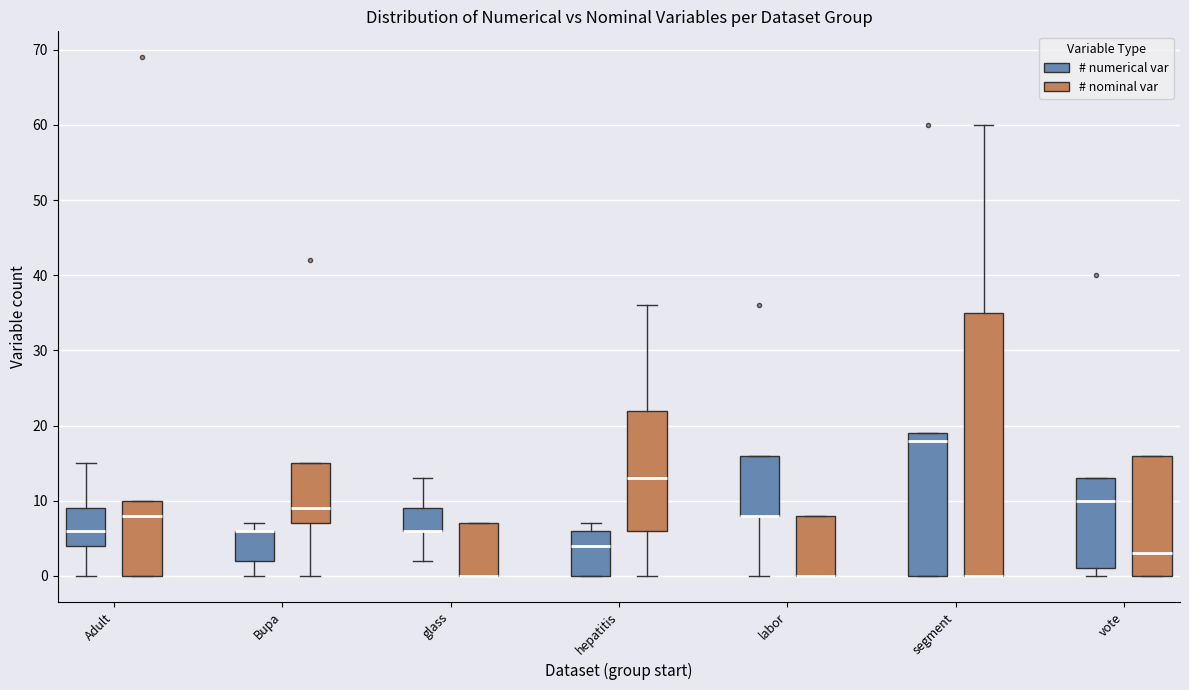

Where is the lower edge of the box for glass (# nominal var) on the y-axis? The values are not printed on the chart, so give them approximately, as read against the axis.

0